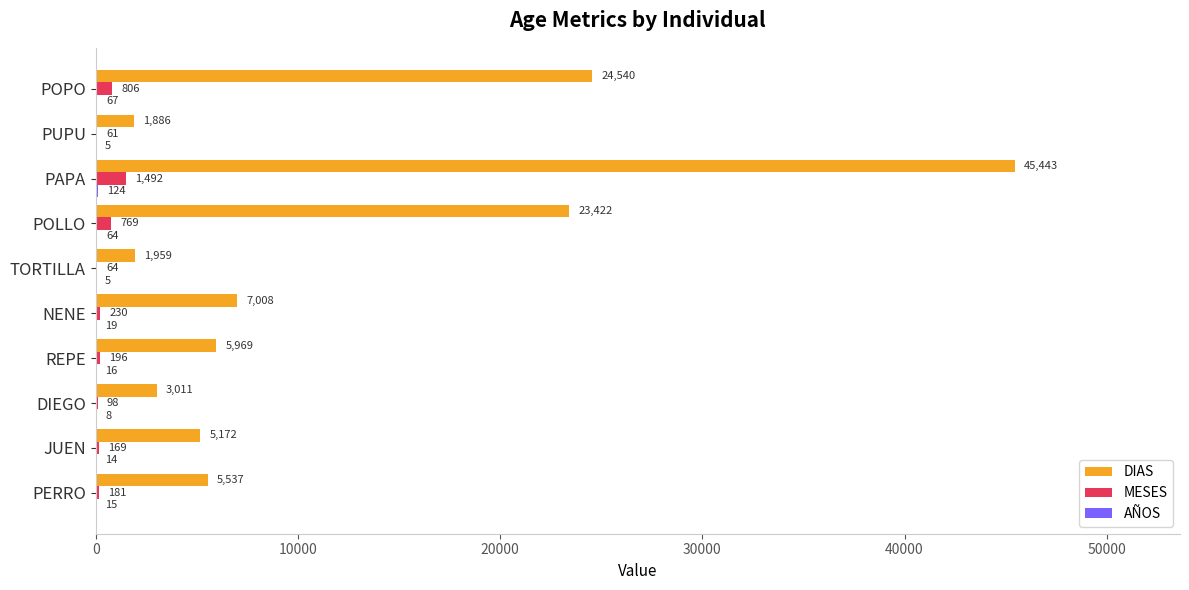

What is the sum of all MESES values?

4066